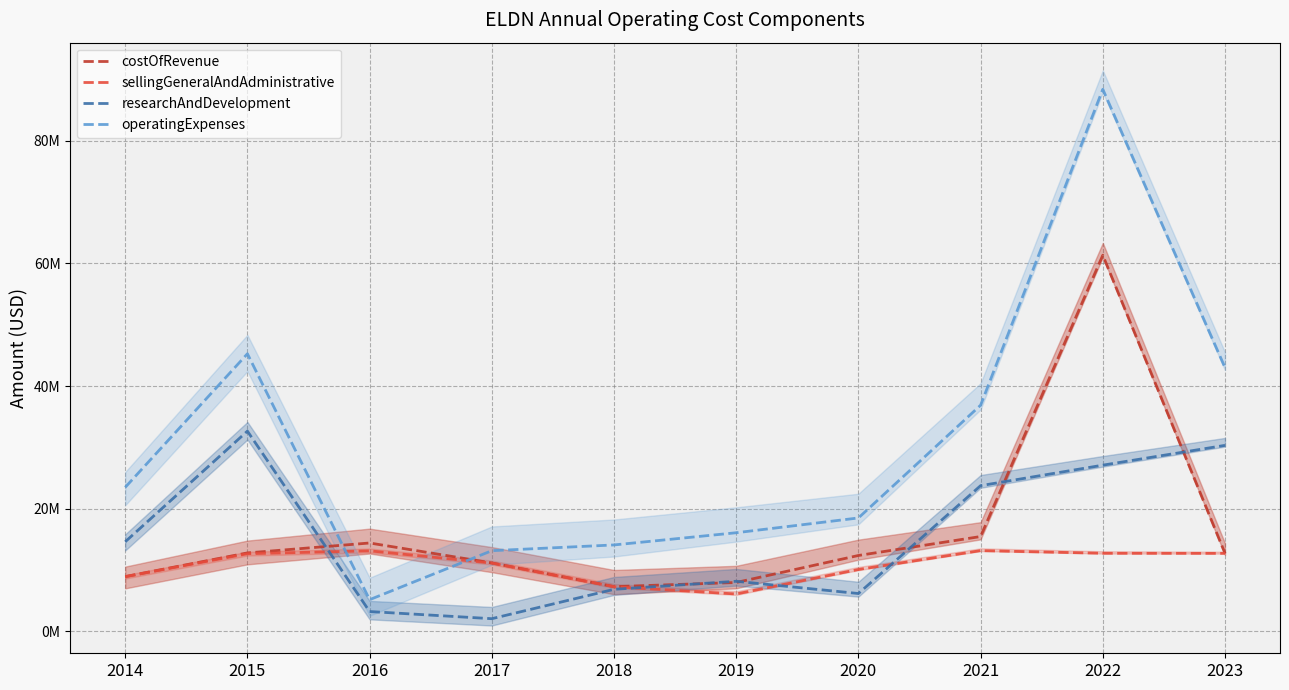

At which label does costOfRevenue reach its peak?

2022